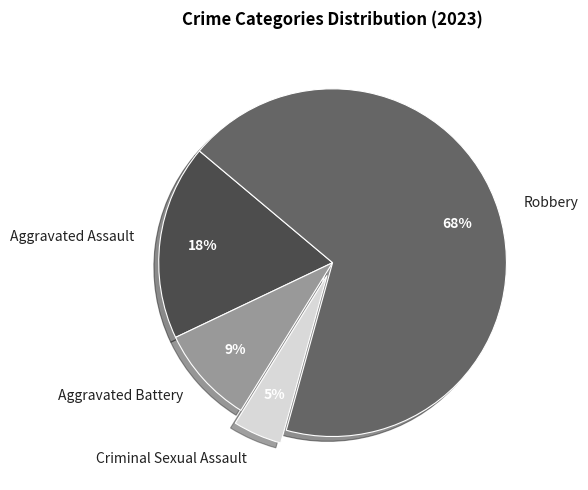

Is it true that Criminal Sexual Assault is 5% of the pie?

True